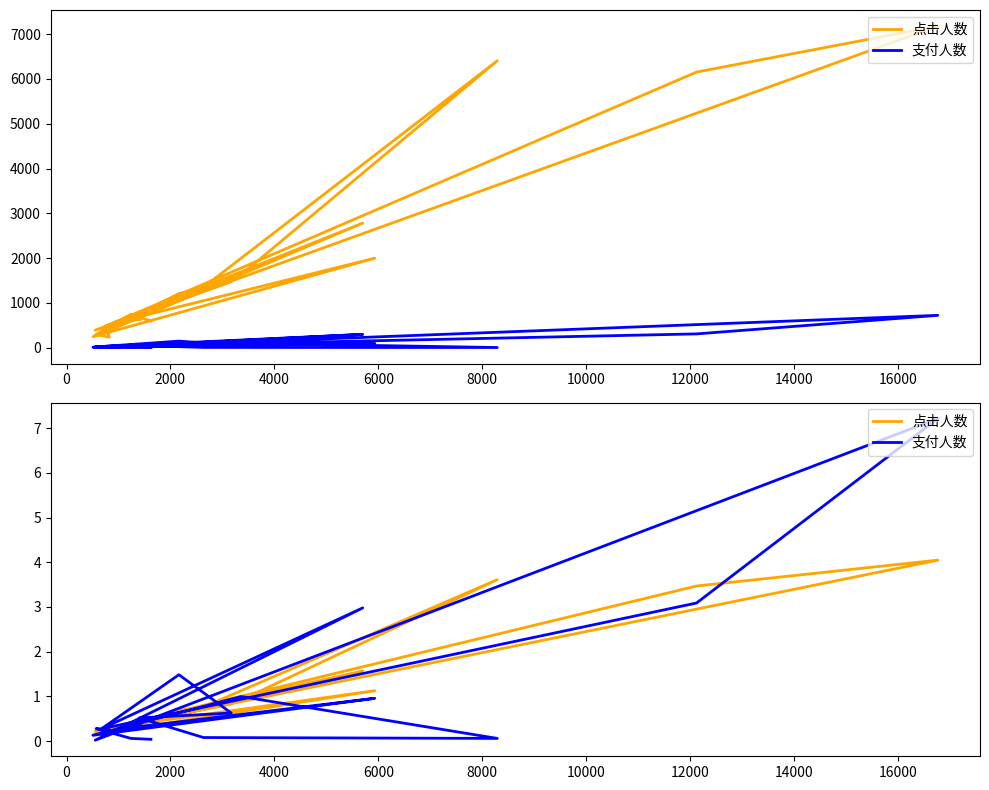

How many categories are shown in the chart?

20